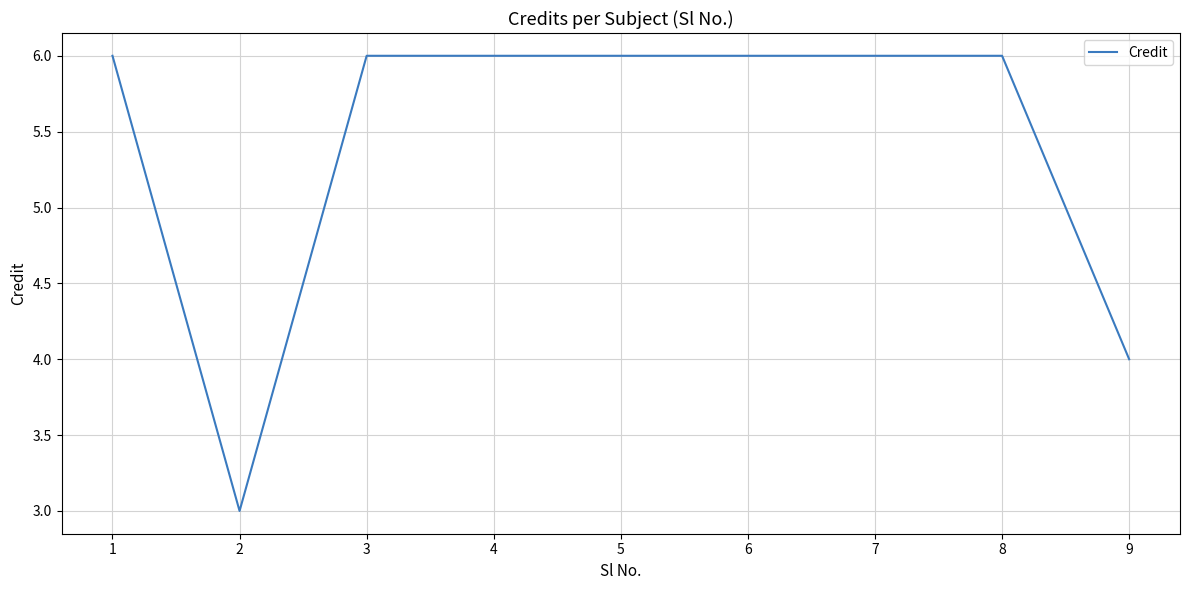

Reading left to right, list all the values displayed in this chart.

1=6	2=3	3=6	4=6	5=6	6=6	7=6	8=6	9=4